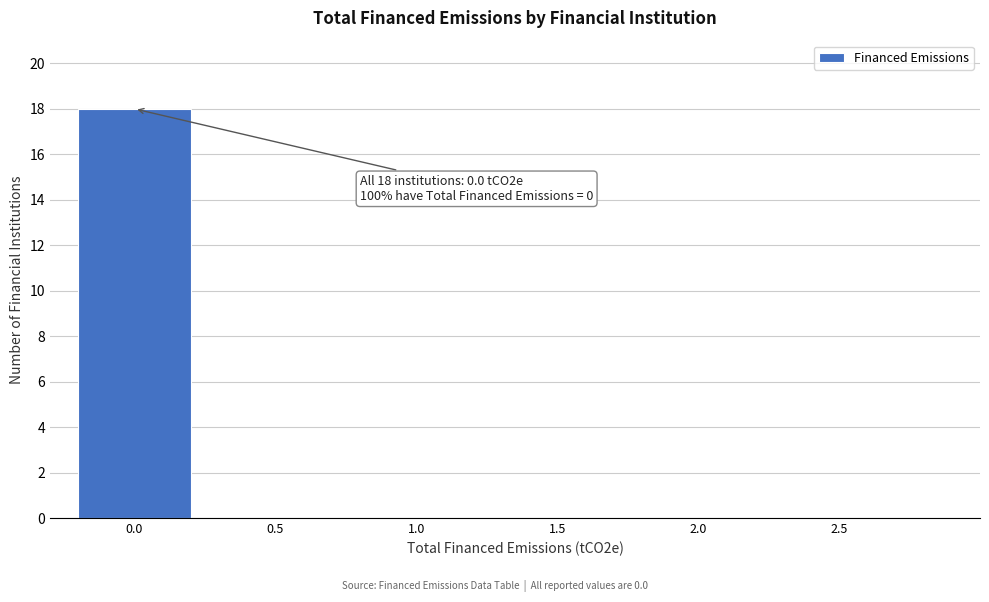

Reading left to right, list all the values displayed in this chart.

0.0=18	0.5=0	1.0=0	1.5=0	2.0=0	2.5=0